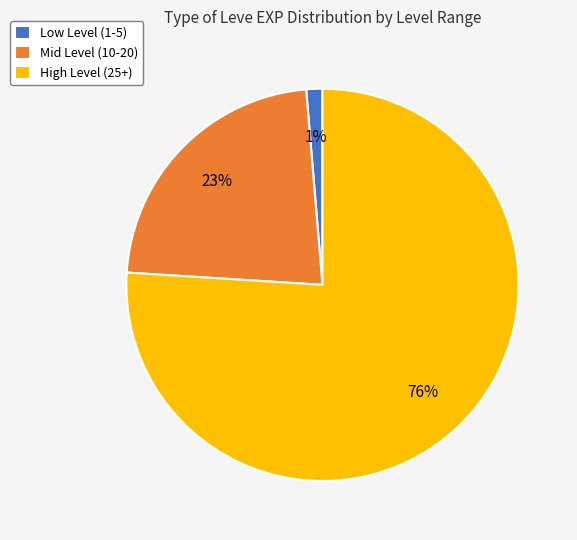

To the nearest percent, what is the difference between the High Level (25+) and Low Level (1-5) slice percentages?

75%